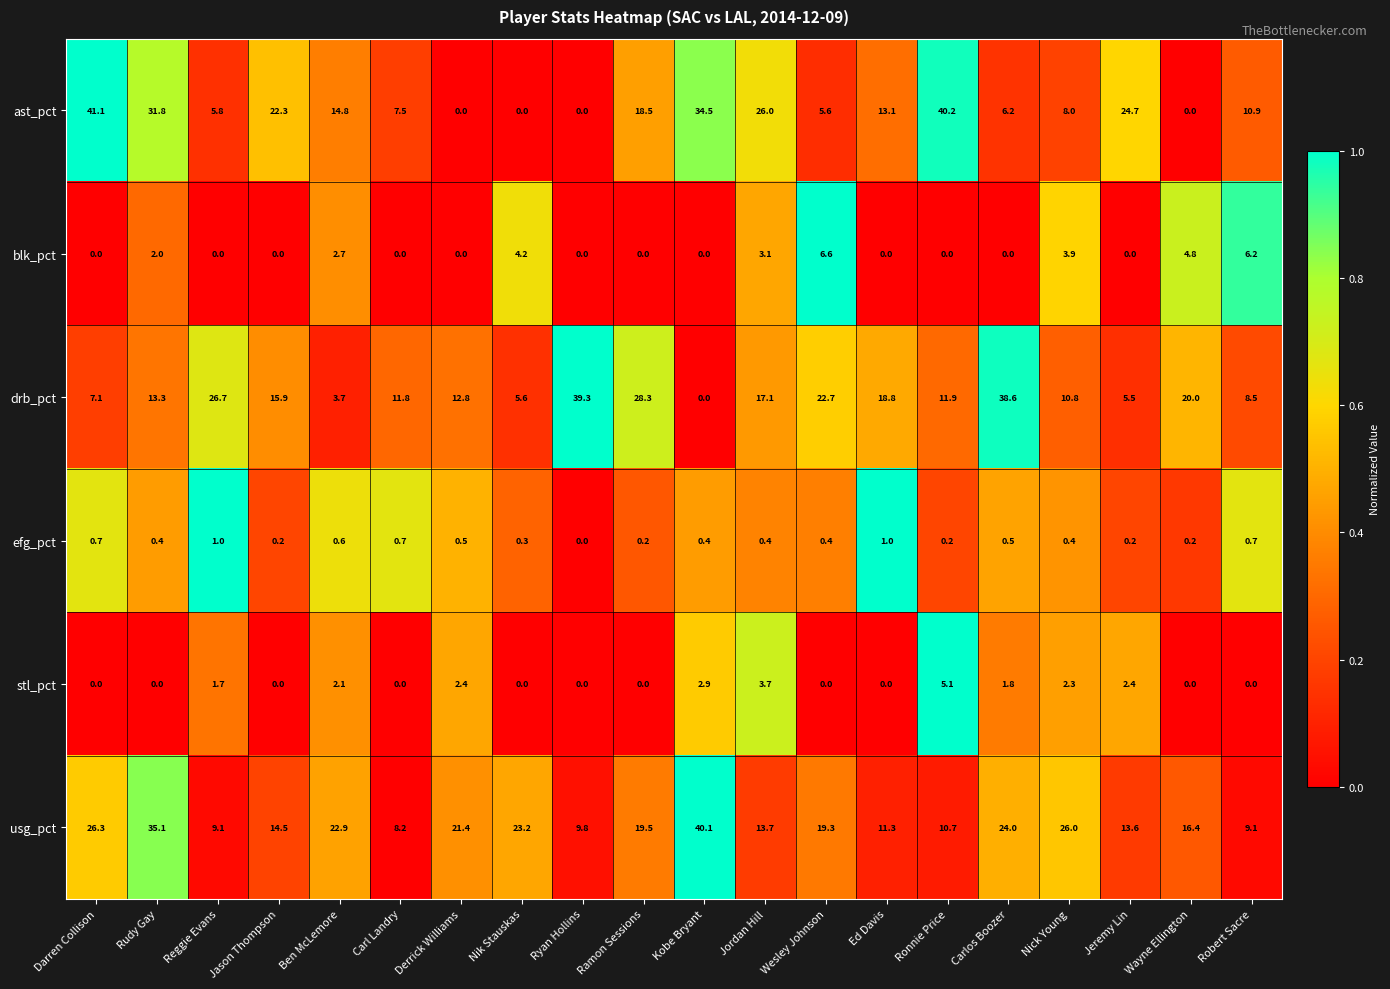

What is the difference between the maximum and minimum values in the drb_pct series?

39.3